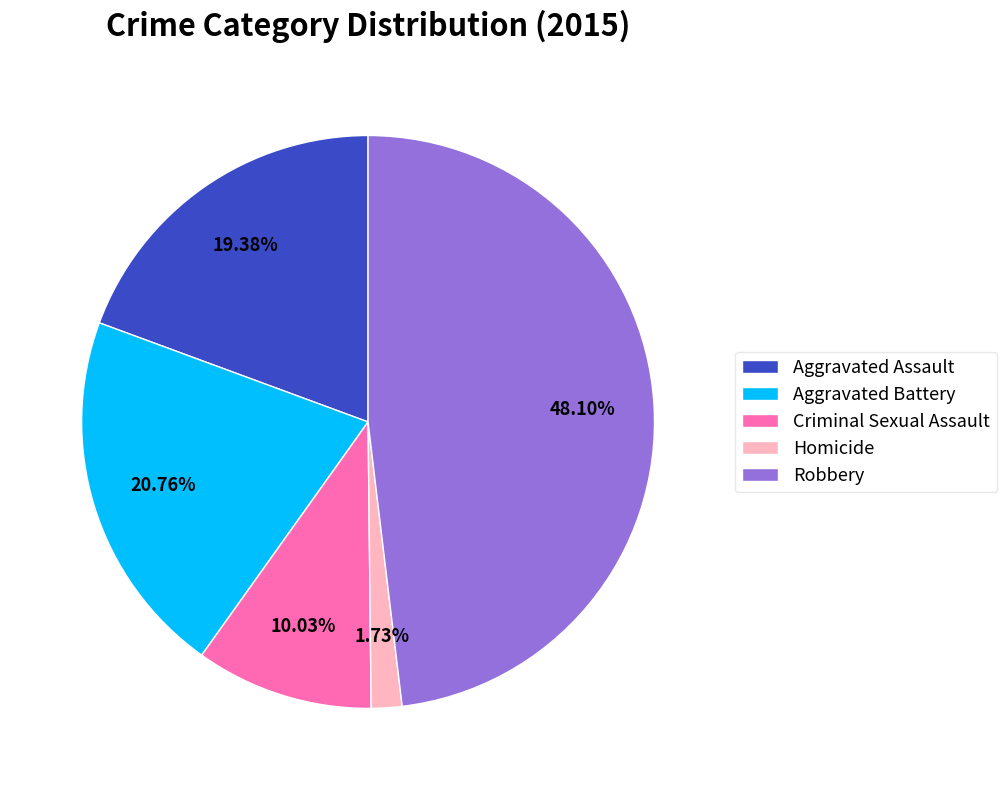

Do Robbery and Aggravated Assault together represent more than half of the pie?

Yes